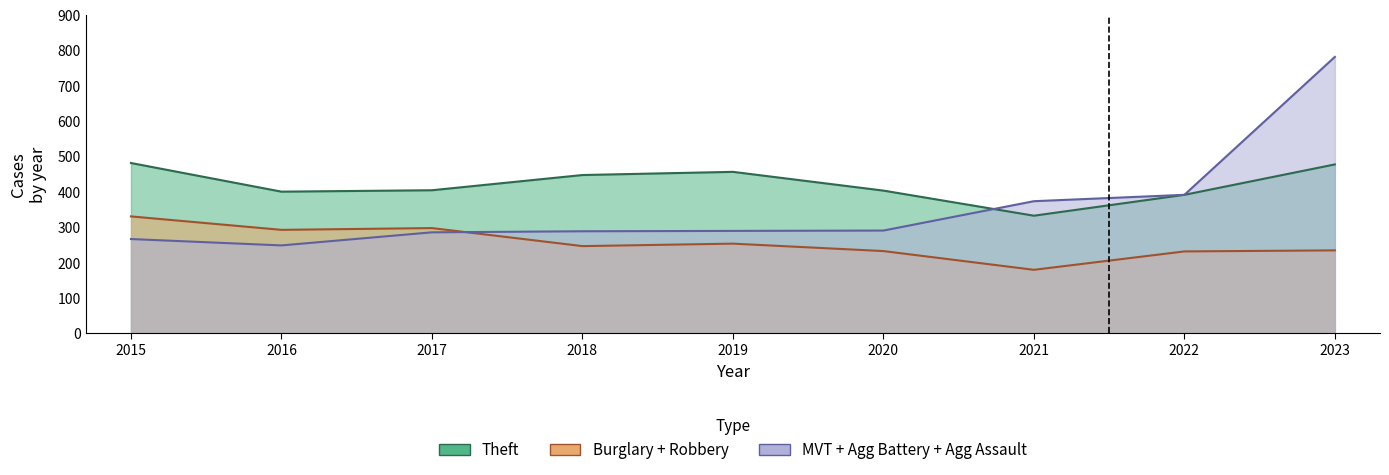

At which category does Theft reach its first local valley?

2016